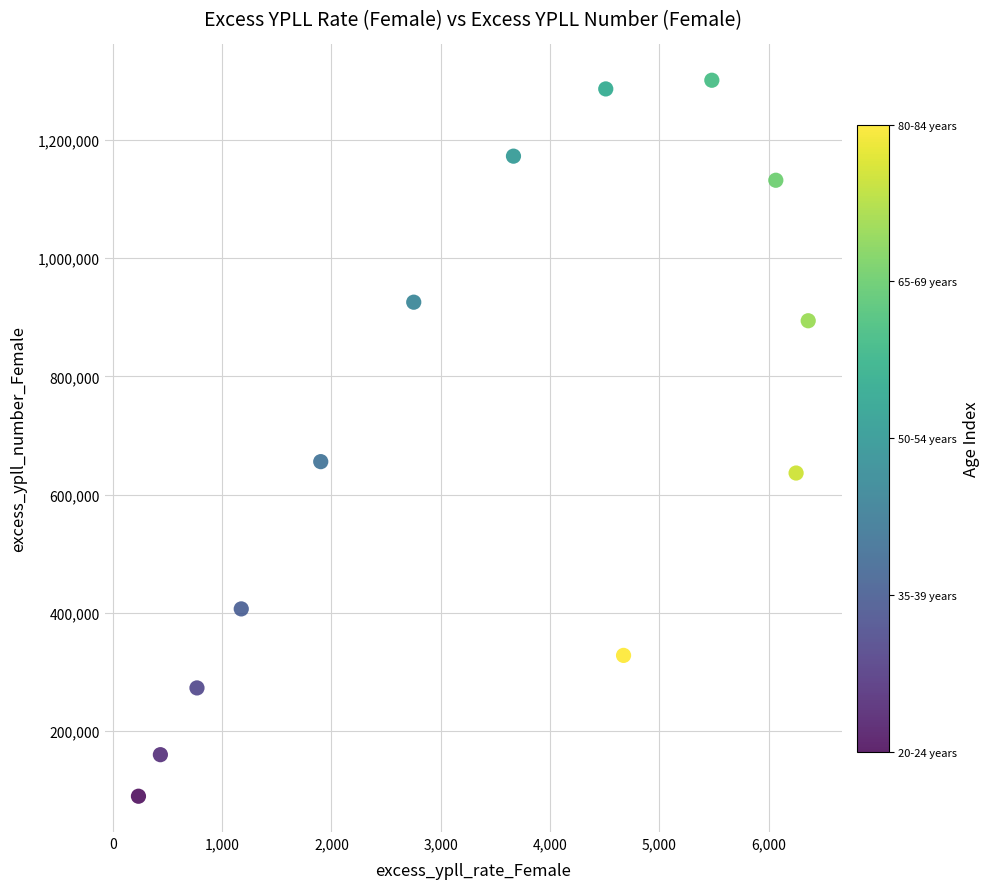

What Y value in the scatter plot is closest to 695242?

655645.8